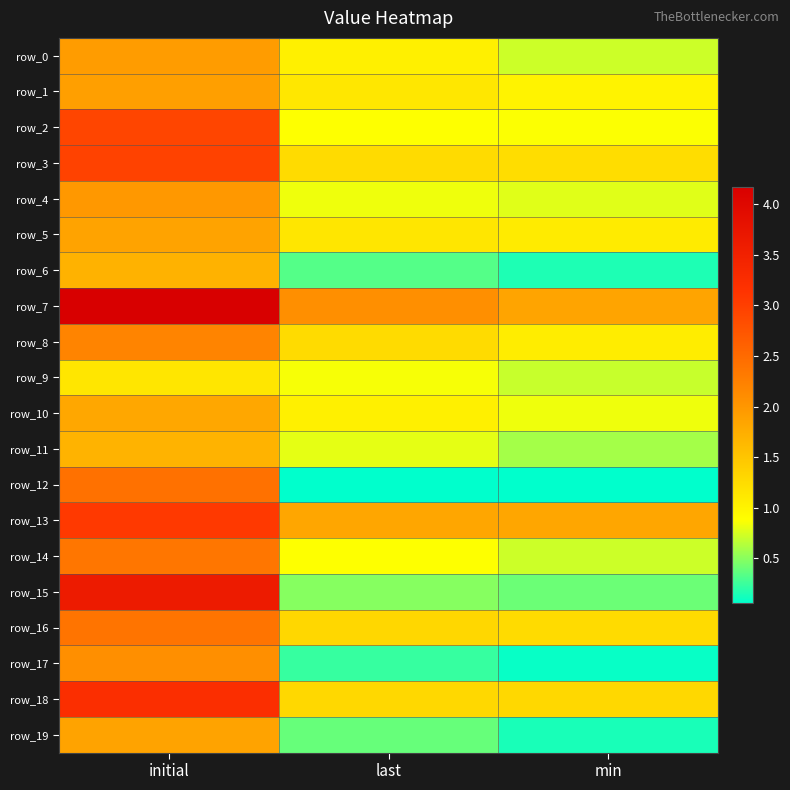

At how many categories does at least one series exceed 2?

2